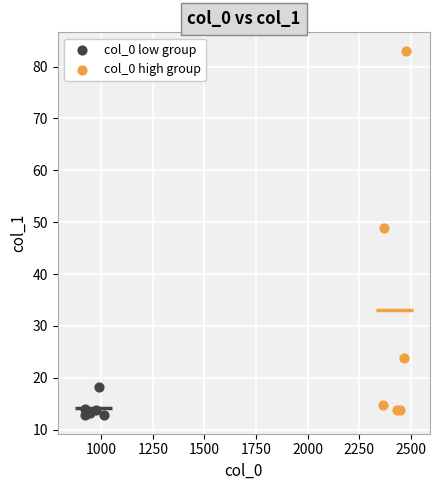

Which series reaches the maximum Y coordinate?

col_0 high group